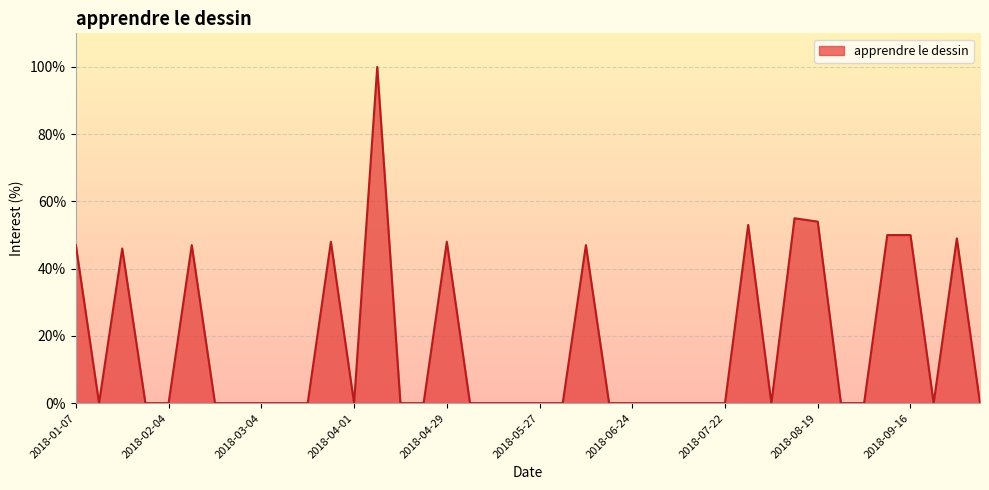

What is the maximum value shown in the chart?

1.0